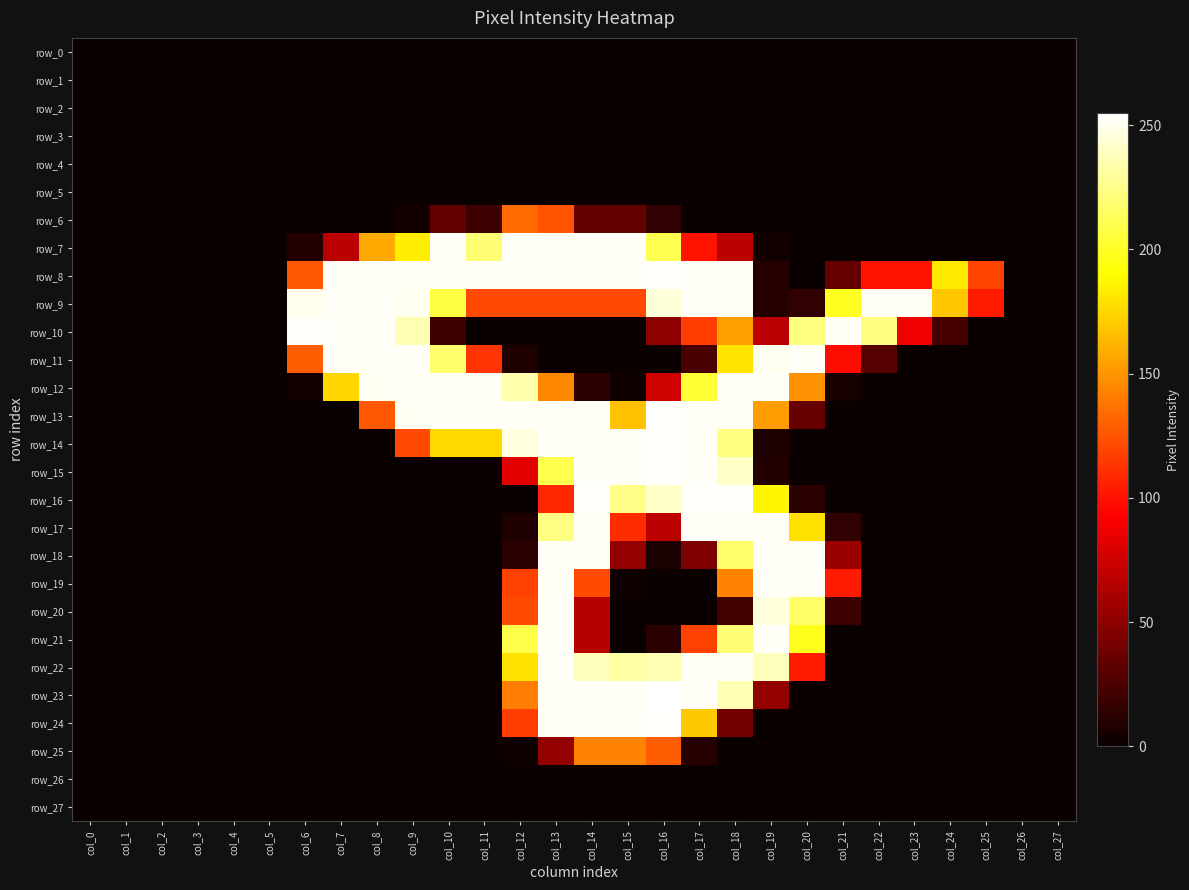

Count the number of data series in this chart.

28